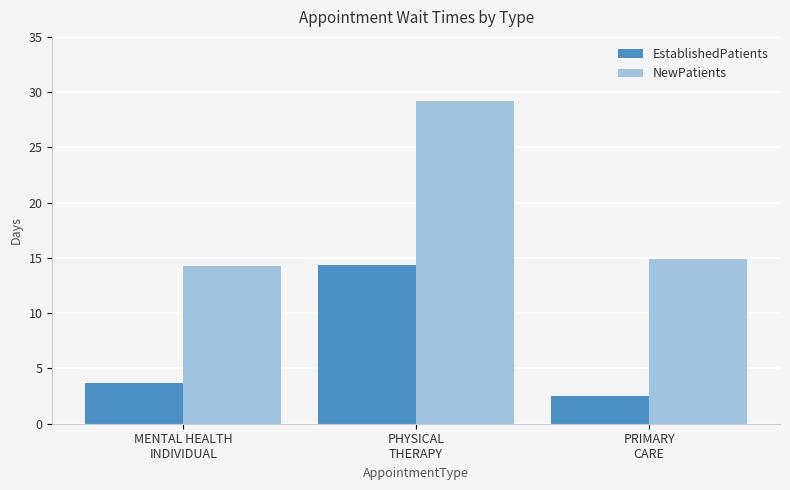

What is the lowest value of the EstablishedPatients series?

2.5